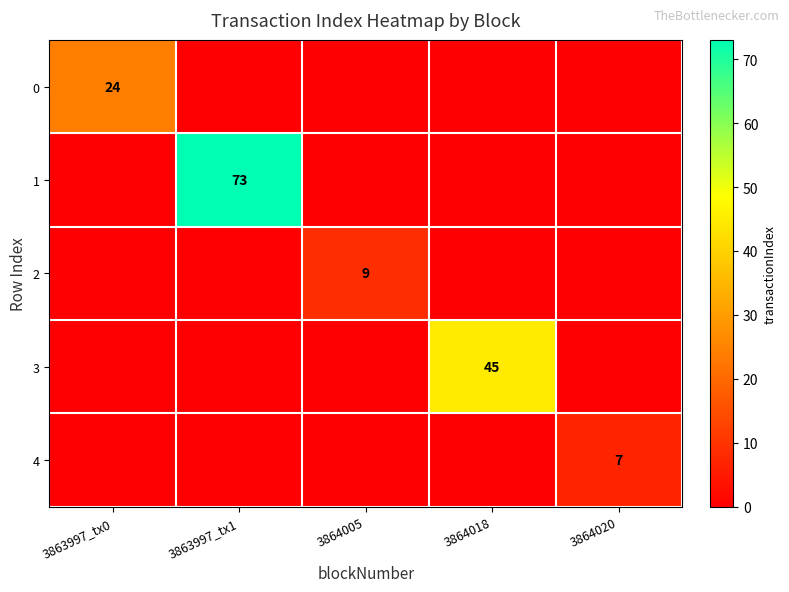

List the labels in order of 1 value, largest first.

3863997_tx1, 3863997_tx0, 3864005, 3864018, 3864020